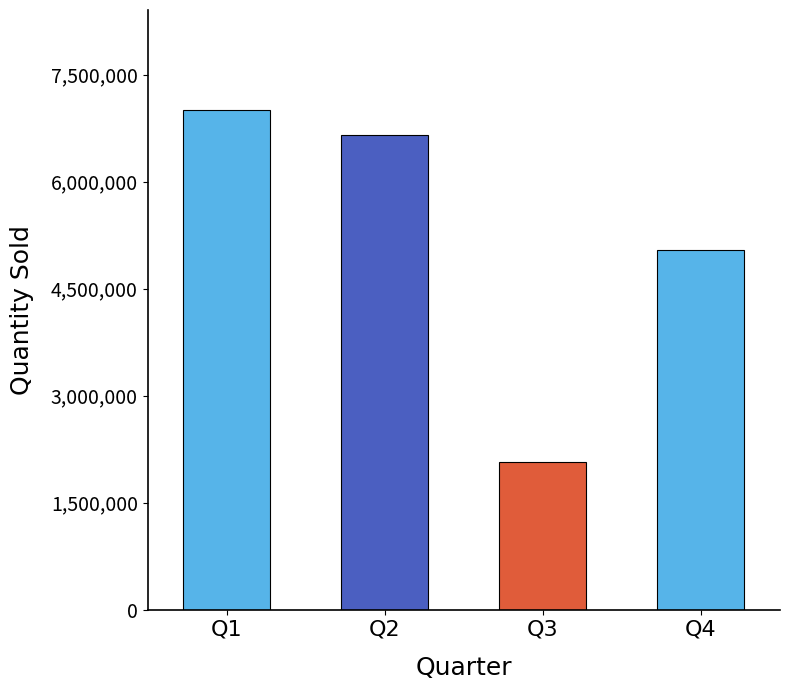

Are the bars grouped side by side (vs. stacked)?

No